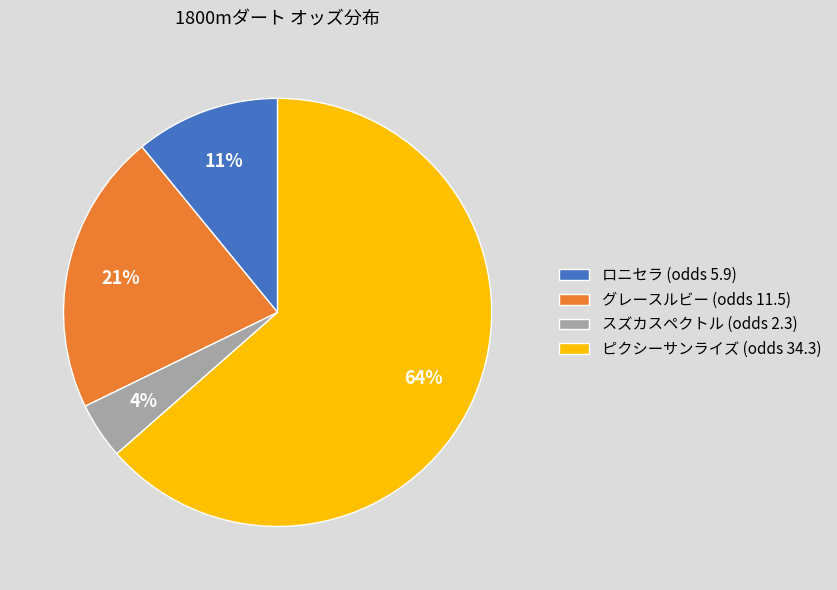

Which has a higher value, グレースルビー (odds 11.5) or スズカスペクトル (odds 2.3)?

グレースルビー (odds 11.5)